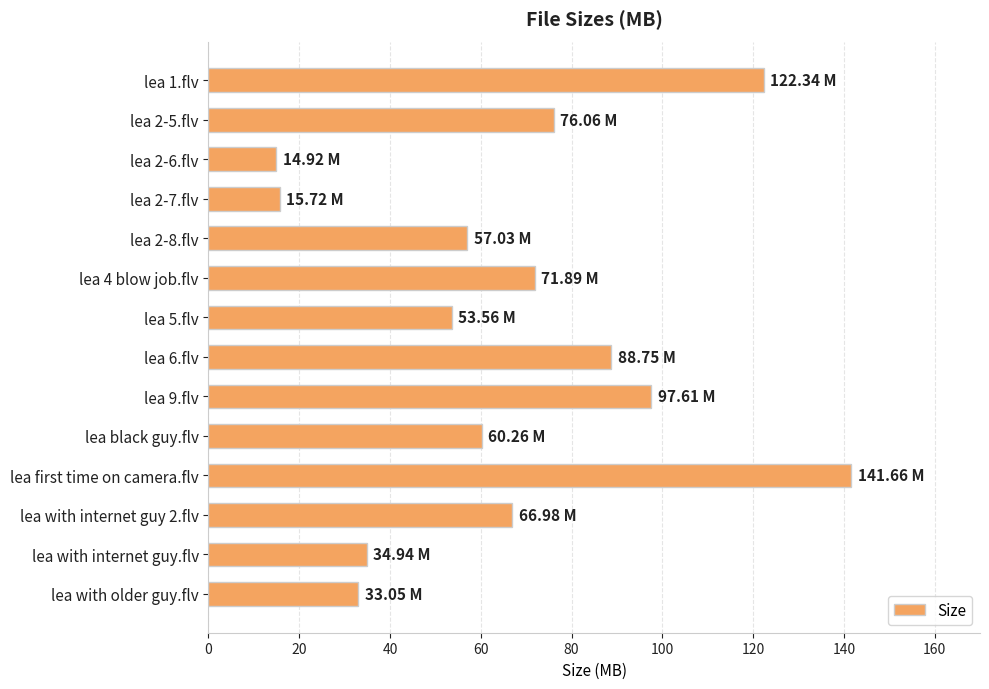

What is the difference between the maximum and minimum values?

126.7